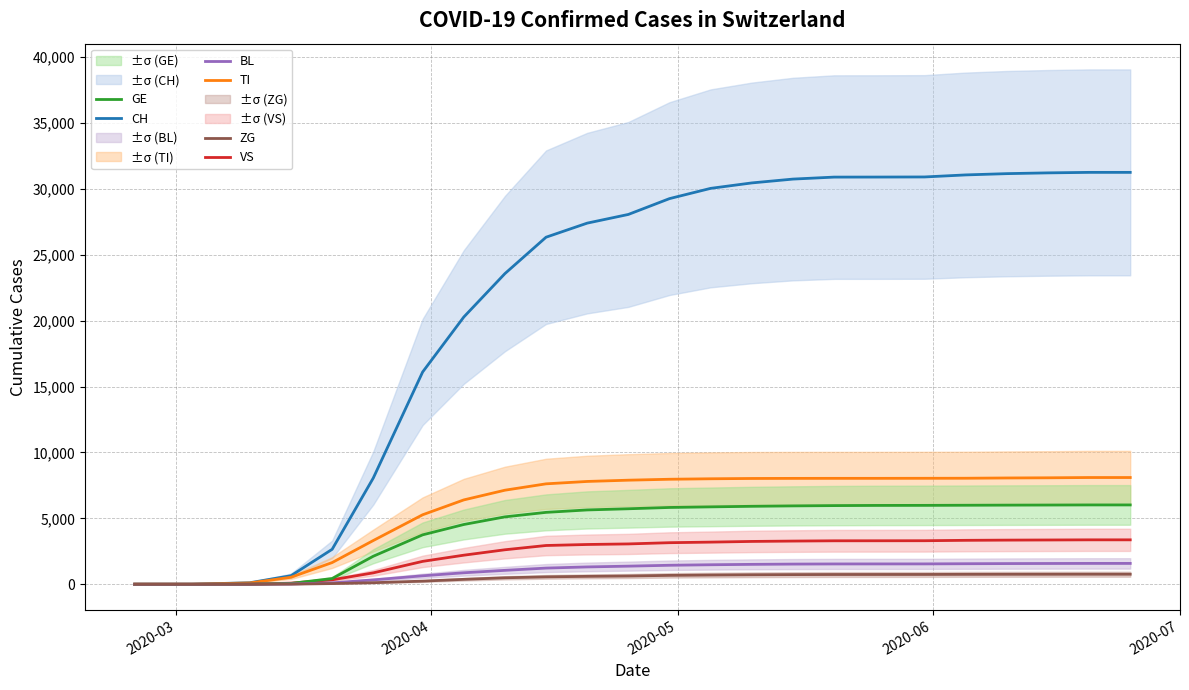

What is the difference between the second highest and minimum values in the GE series?

6018